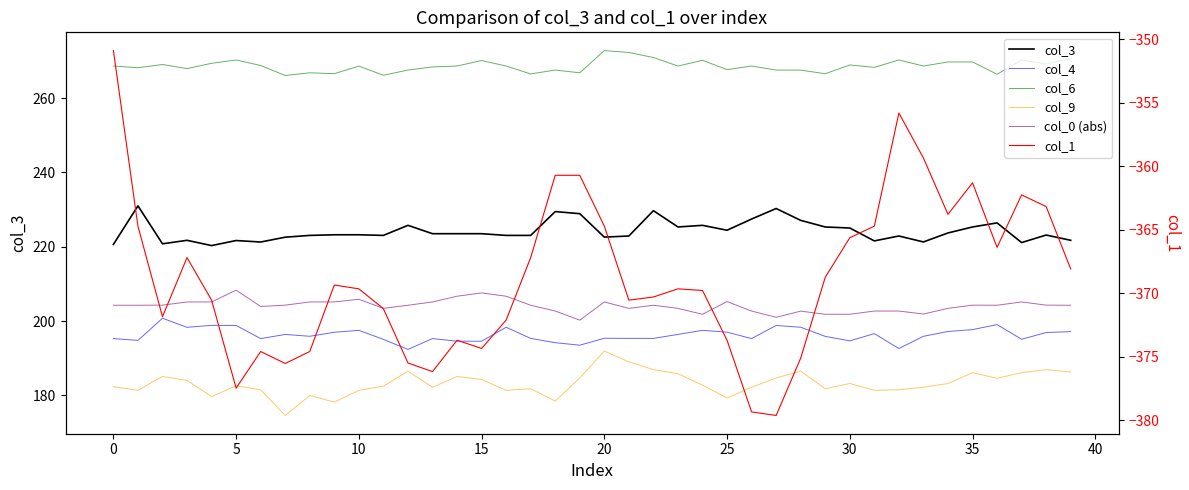

At which category is the sum across all series the highest?

20